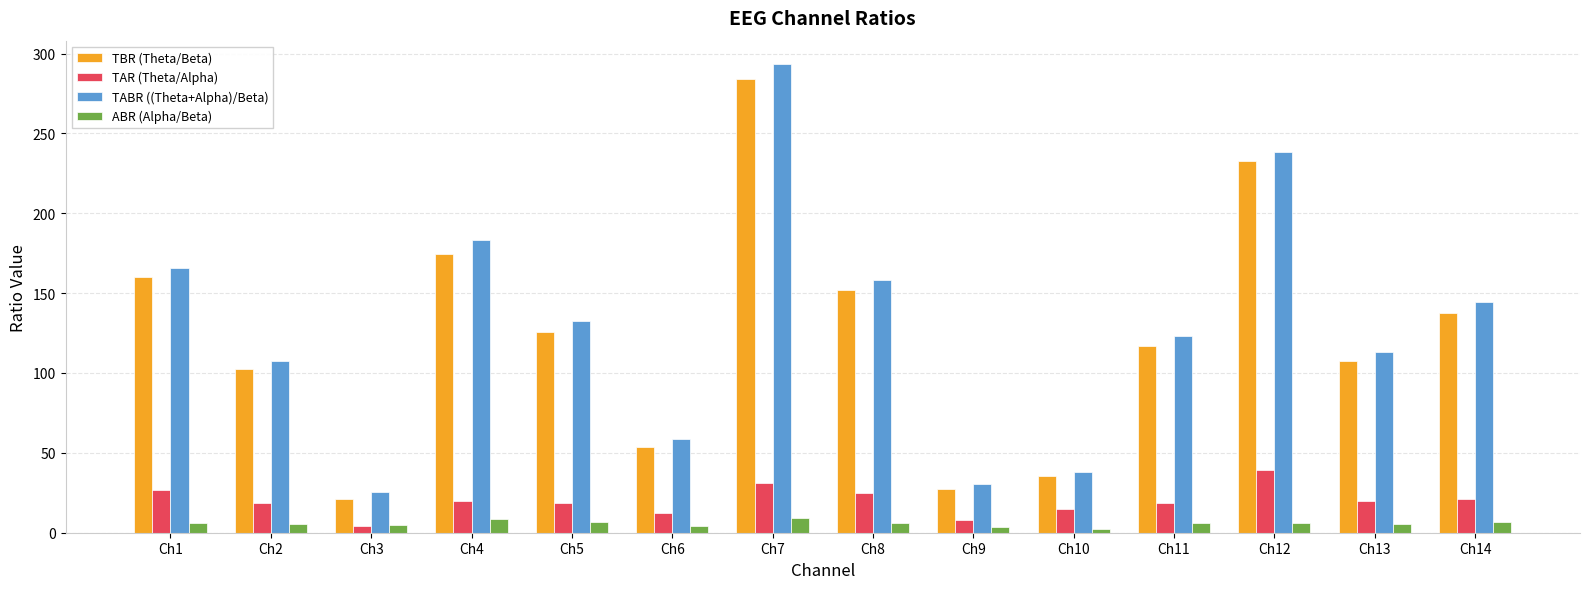

Which series has the largest total across all categories?

TABR ((Theta+Alpha)/Beta)